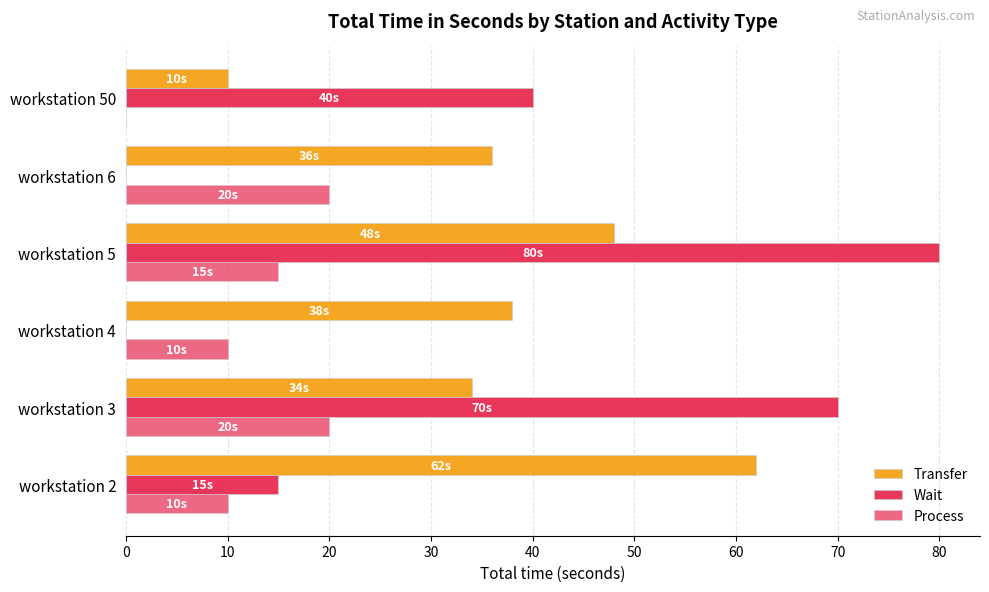

How many distinct data groups are displayed?

3